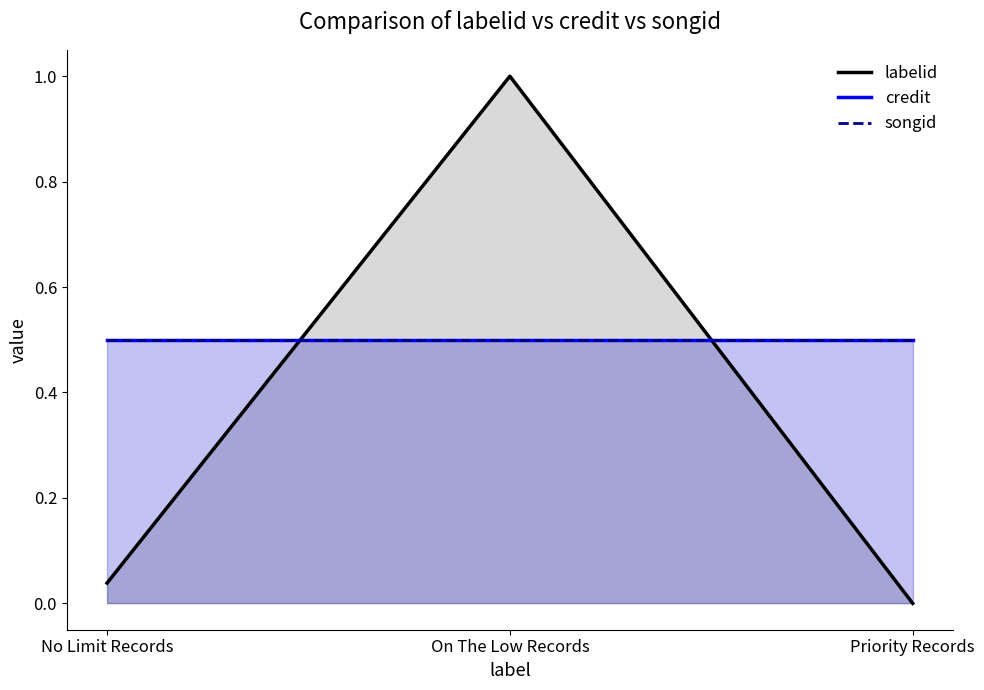

How many categories are shown in the chart?

3